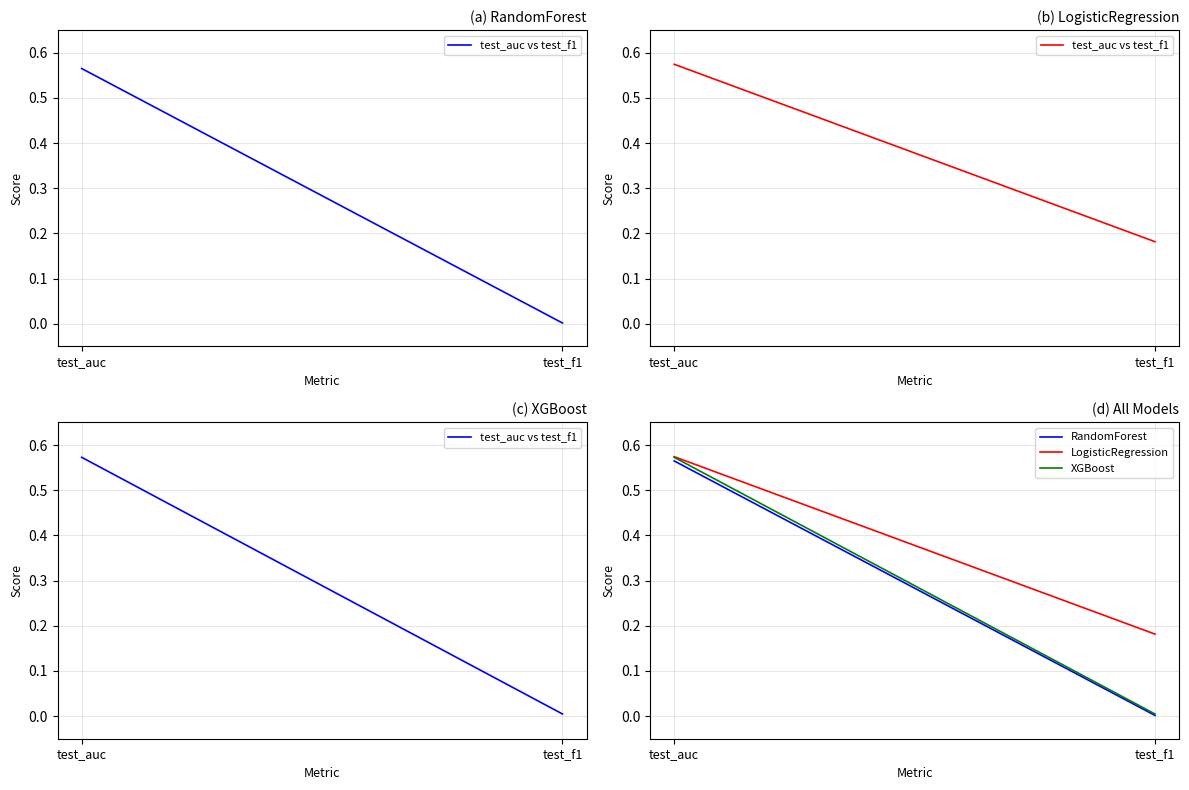

The test_auc vs test_f1 series shows 0.6 at test_auc. True or false?

True